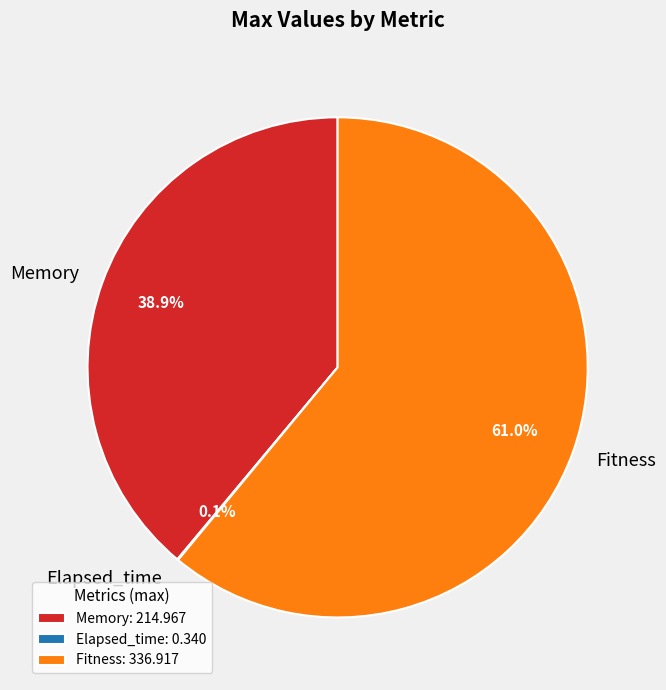

Which has a higher value, Memory or Fitness?

Fitness